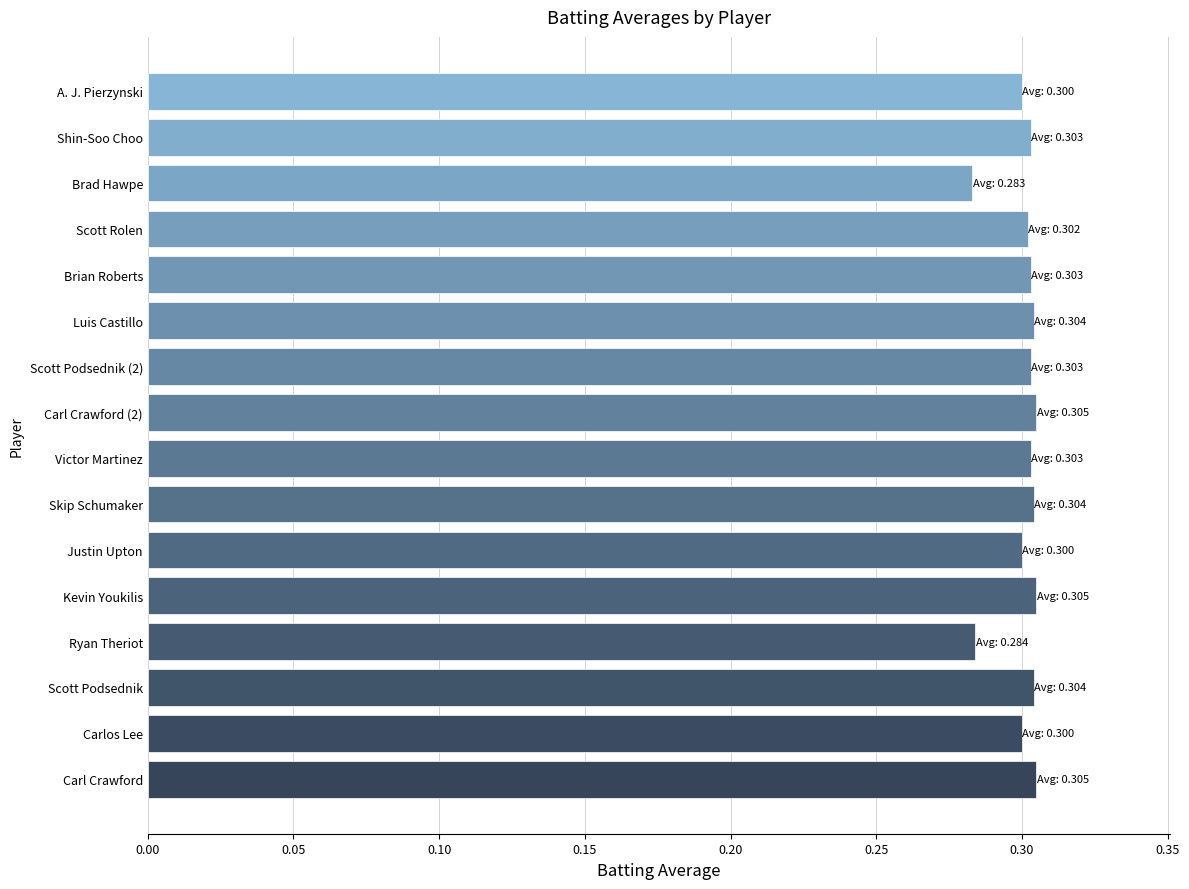

Count the values in the range 0 to 1.

16